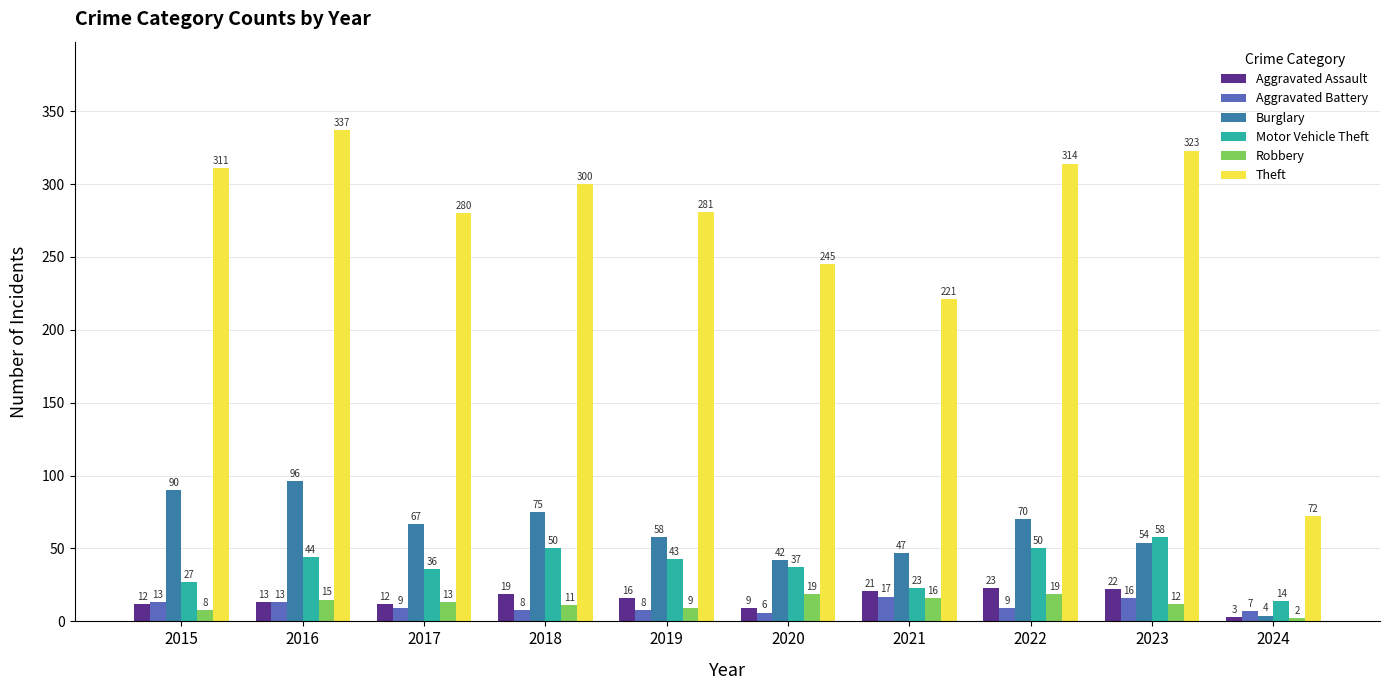

Reading right to left, what are all the values shown in this chart?

Aggravated Assault: 2024=3	2023=22	2022=23	2021=21	2020=9	2019=16	2018=19	2017=12	2016=13	2015=12
Aggravated Battery: 2024=7	2023=16	2022=9	2021=17	2020=6	2019=8	2018=8	2017=9	2016=13	2015=13
Burglary: 2024=4	2023=54	2022=70	2021=47	2020=42	2019=58	2018=75	2017=67	2016=96	2015=90
Motor Vehicle Theft: 2024=14	2023=58	2022=50	2021=23	2020=37	2019=43	2018=50	2017=36	2016=44	2015=27
Robbery: 2024=2	2023=12	2022=19	2021=16	2020=19	2019=9	2018=11	2017=13	2016=15	2015=8
Theft: 2024=72	2023=323	2022=314	2021=221	2020=245	2019=281	2018=300	2017=280	2016=337	2015=311